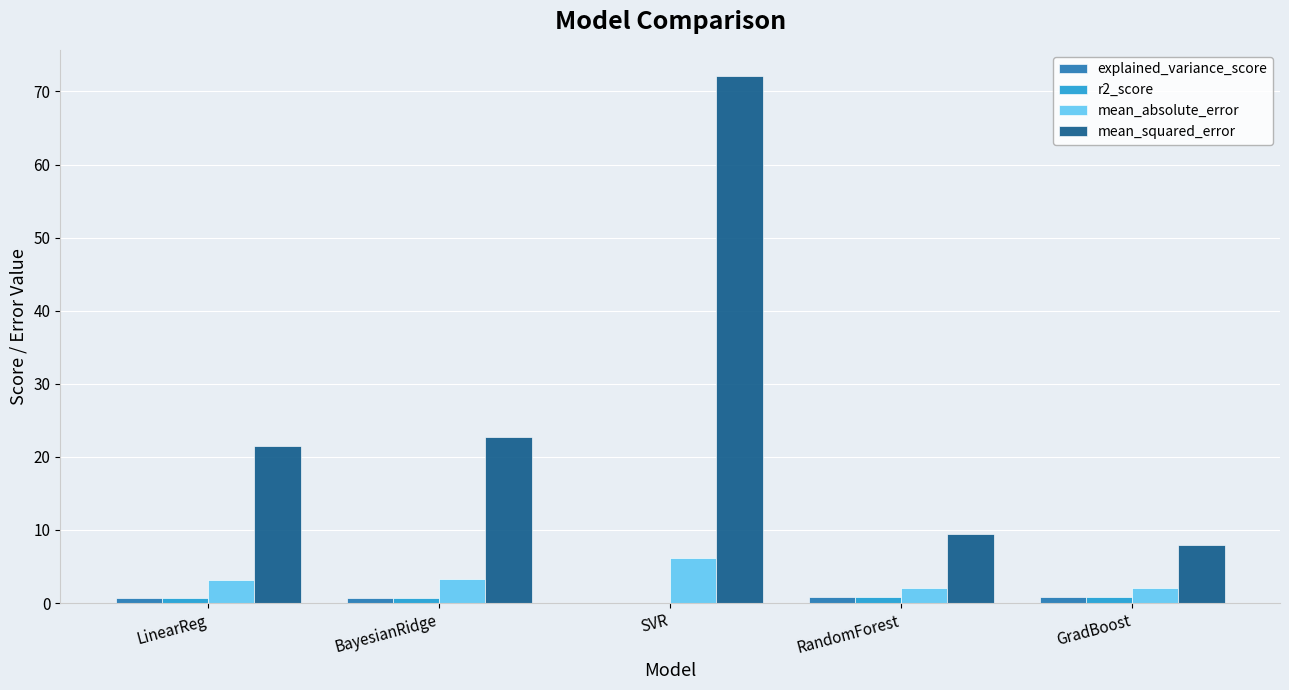

What are all the series names shown in the legend?

explained_variance_score, r2_score, mean_absolute_error, mean_squared_error